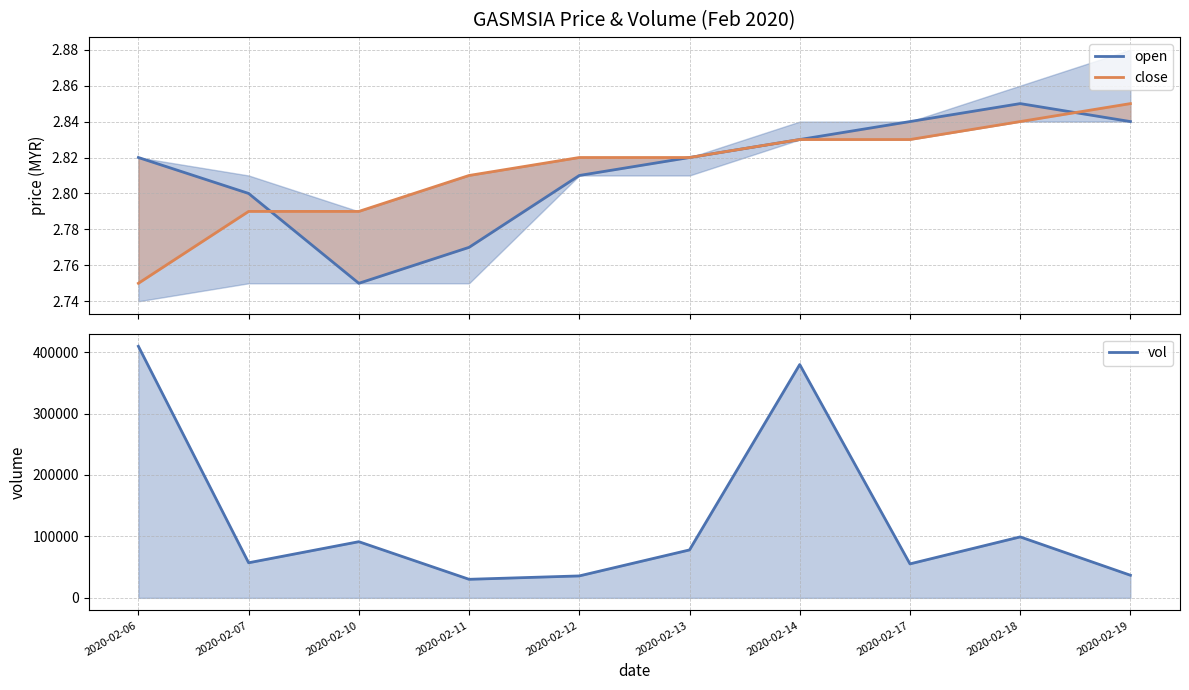

What is the spread (max minus min) of values at 2020-02-11?

30197.2